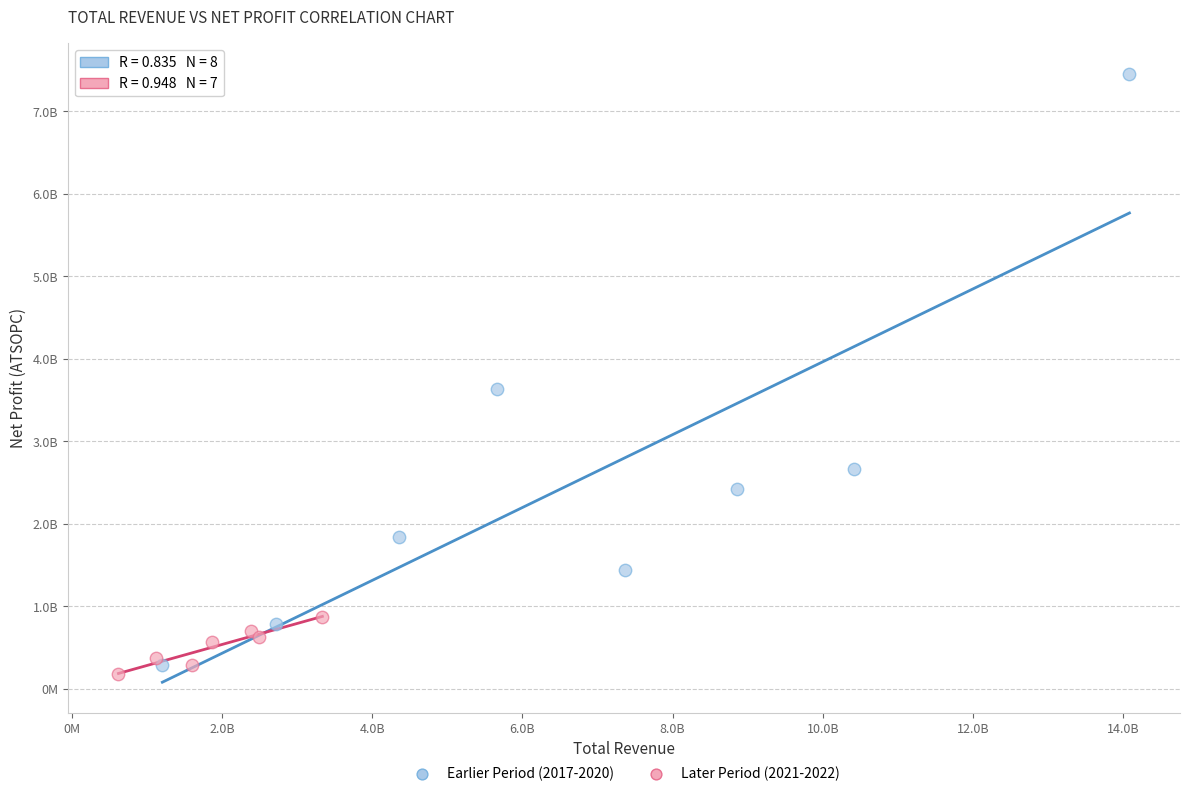

Which series contains the lowest Y value?

Later Period (2021-2022)